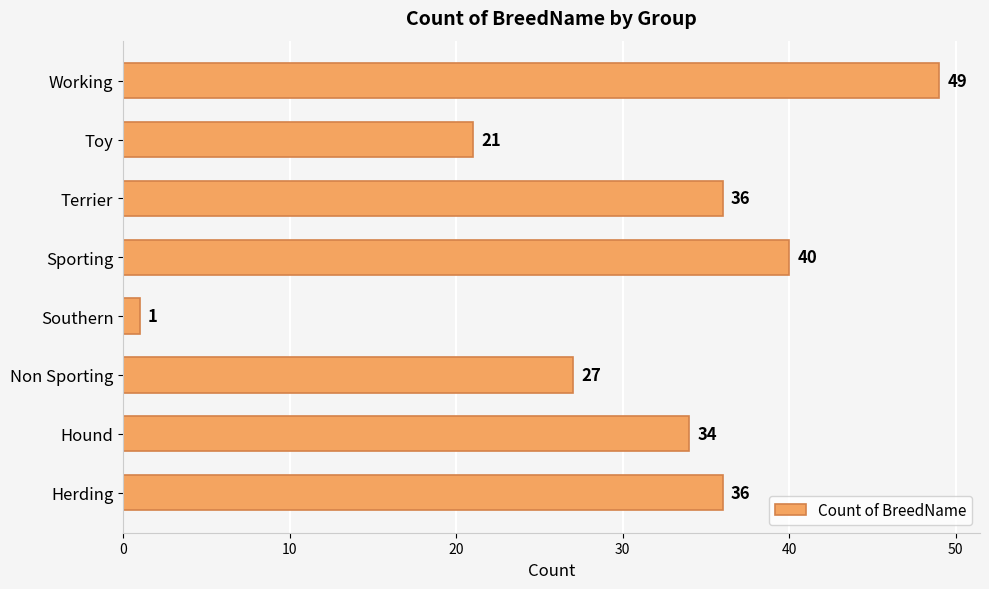

Which has a higher value, Herding or Sporting?

Sporting